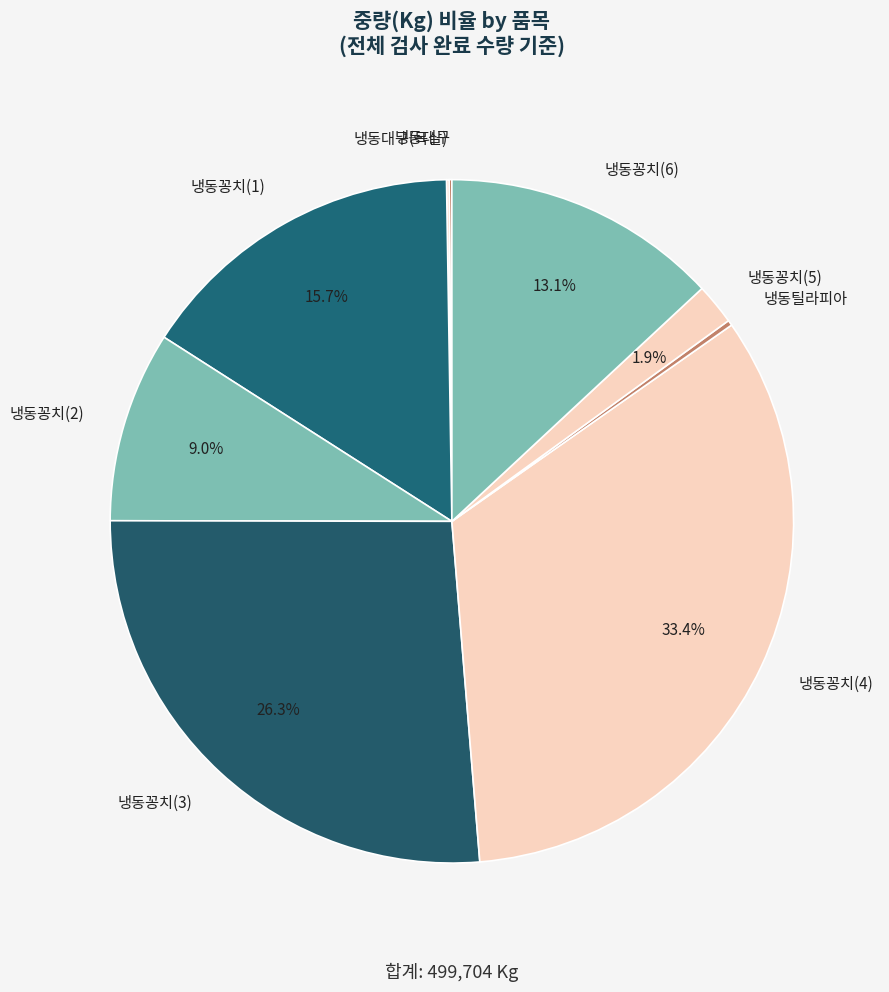

To the nearest percent, what percentage of the pie is 냉동꽁치(5)?

2%